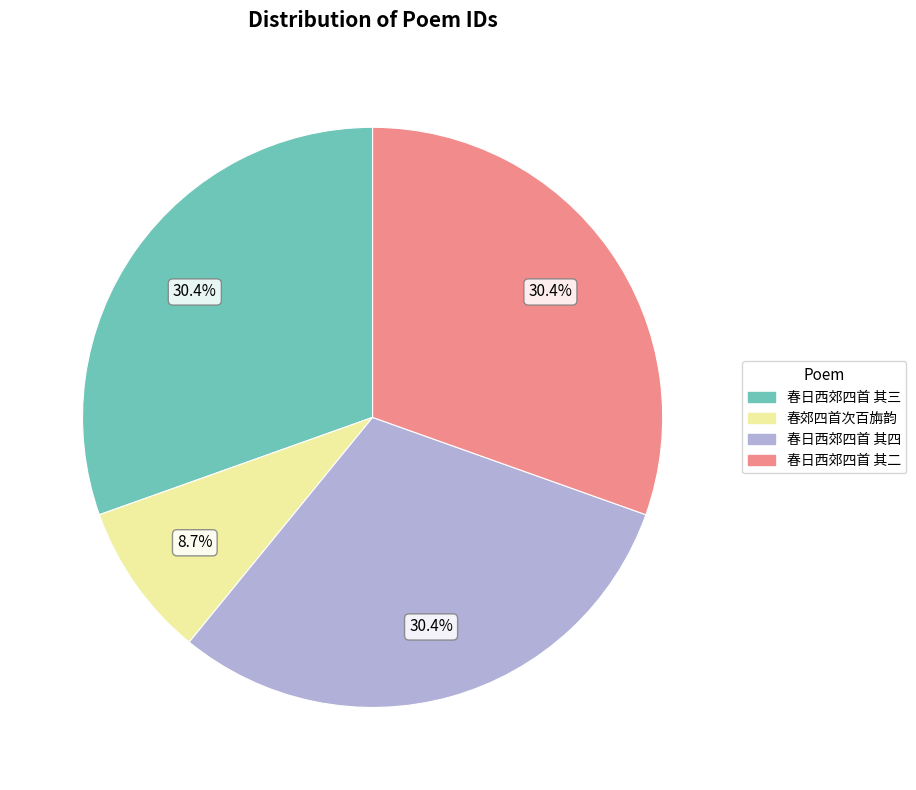

Which has a higher value, 春日西郊四首 其四 or 春郊四首次百旃韵?

春日西郊四首 其四